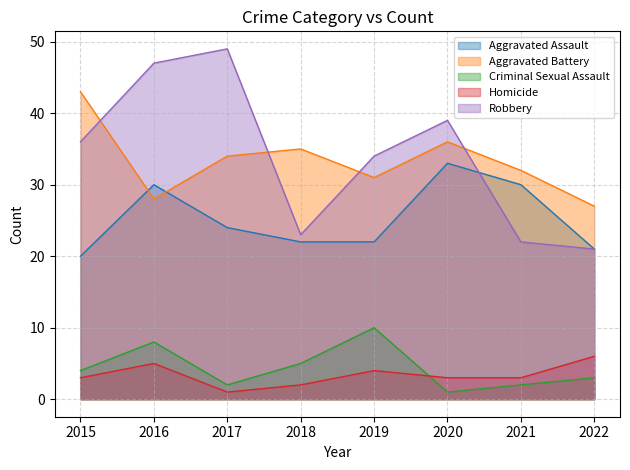

Which series has the largest range (max minus min)?

Robbery